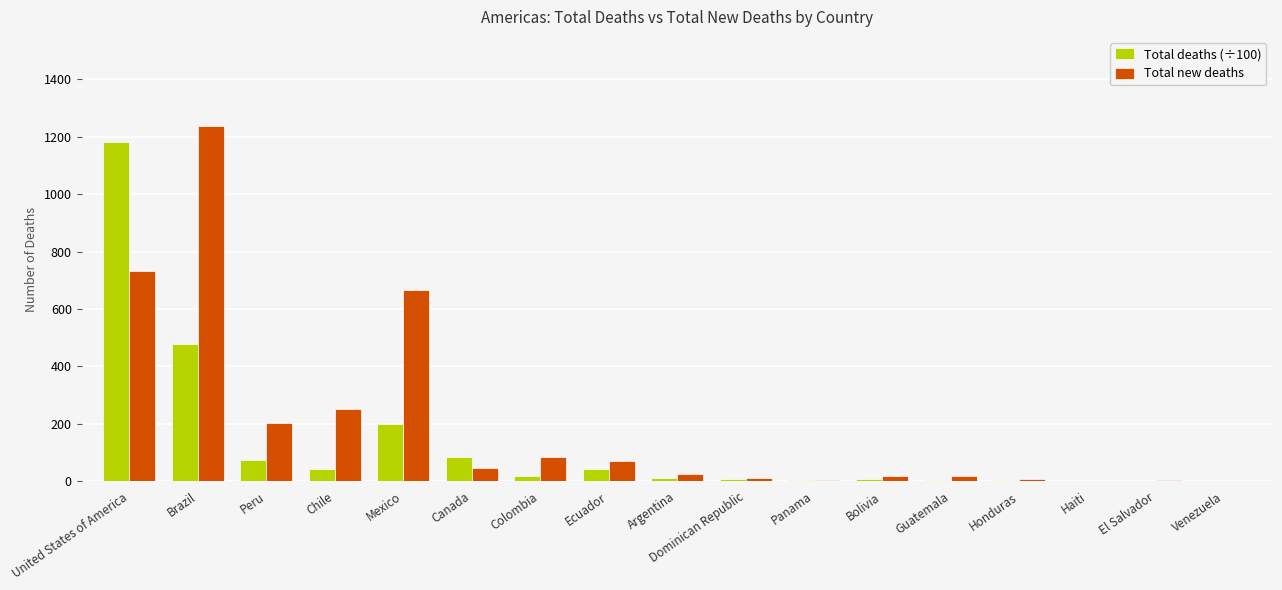

At which category does the chart reach its peak across all series?

Brazil